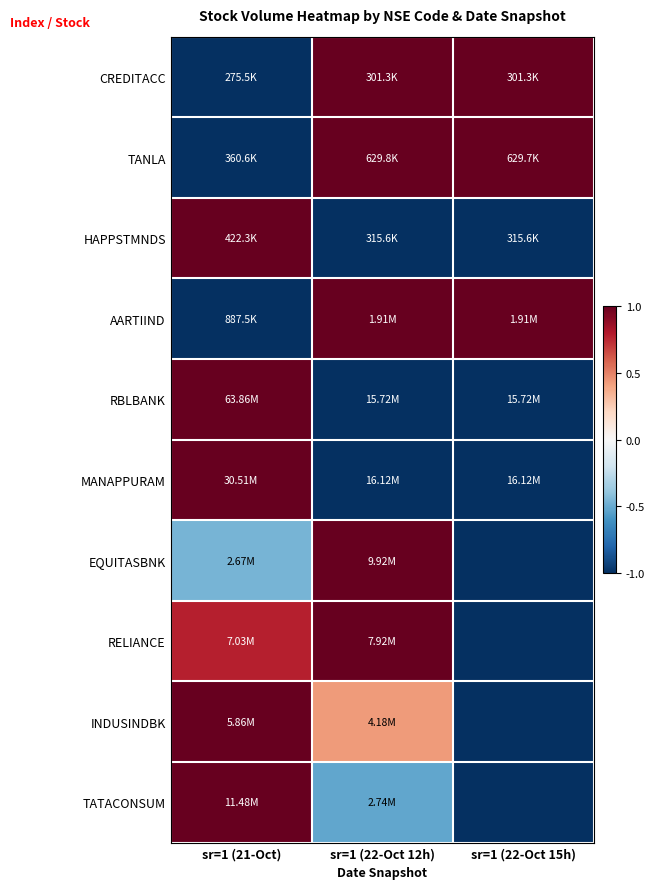

Which series changed the most between sr=1 (22-Oct 12h) and sr=1 (22-Oct 15h)?

EQUITASBNK